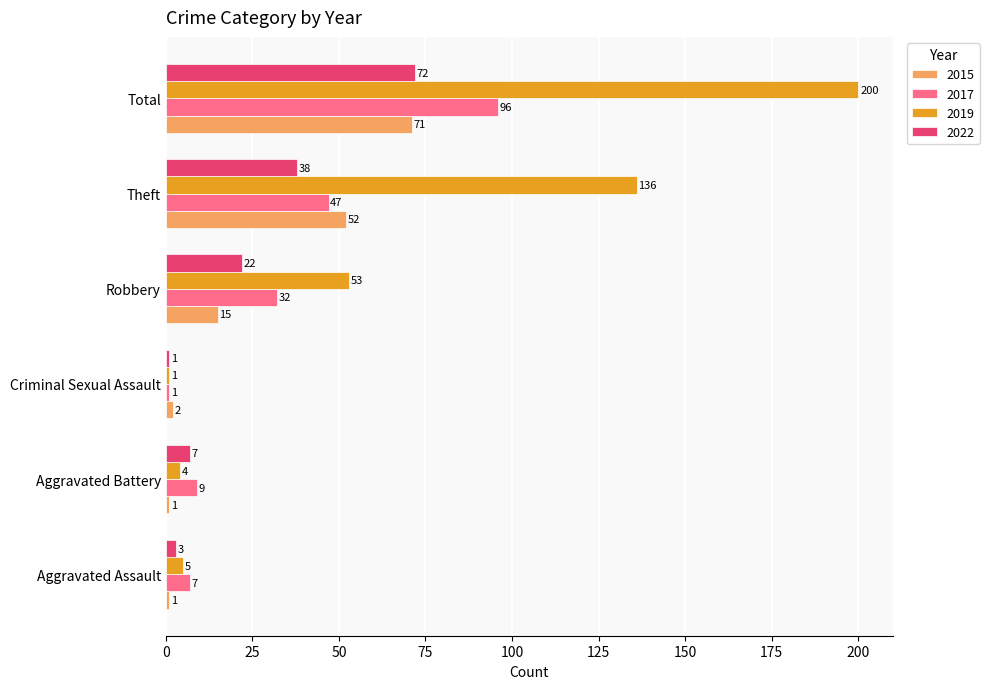

What is the highest value of the 2022 series?

72